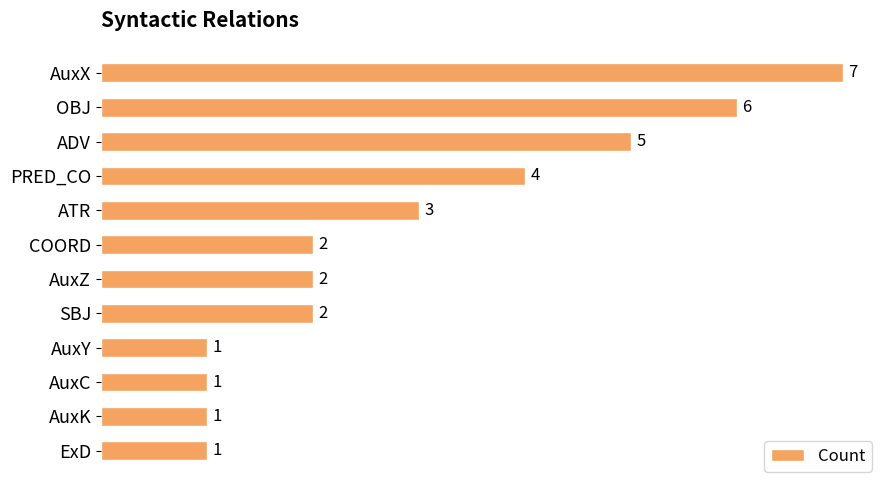

Which label corresponds to the largest value in the chart?

AuxX